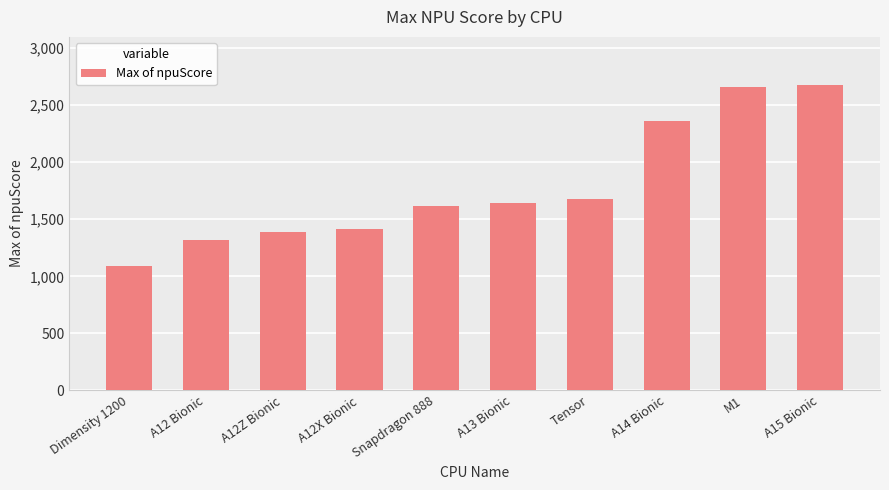

What is the sum of the values at A12Z Bionic and Tensor?

3065